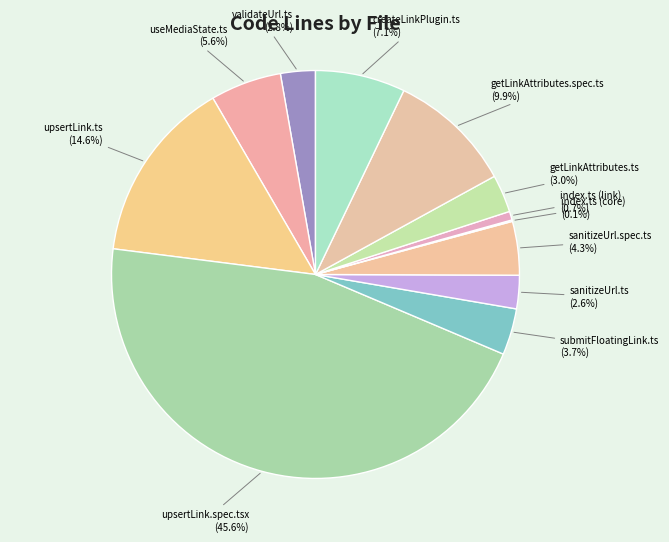

Does any single category account for the majority?

No